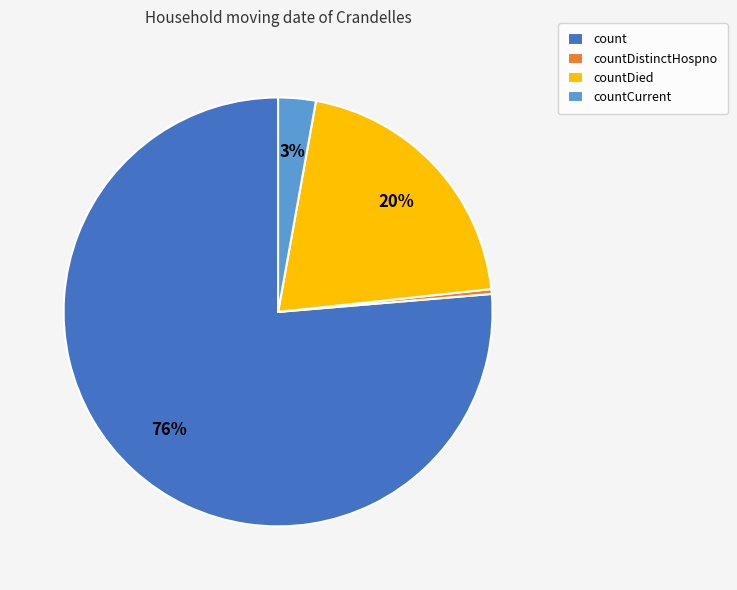

The countCurrent slice represents 3% of the pie. True or false?

True